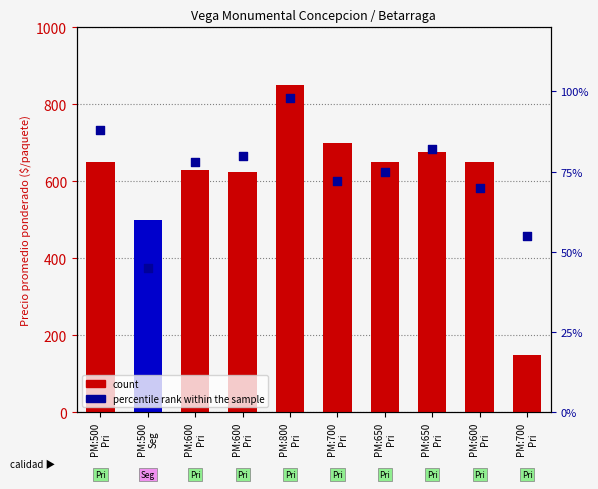

Is the value of percentile rank within the sample at PM:500
Seg greater than the value of Precio promedio ponderado at PM:800
Pri?

No